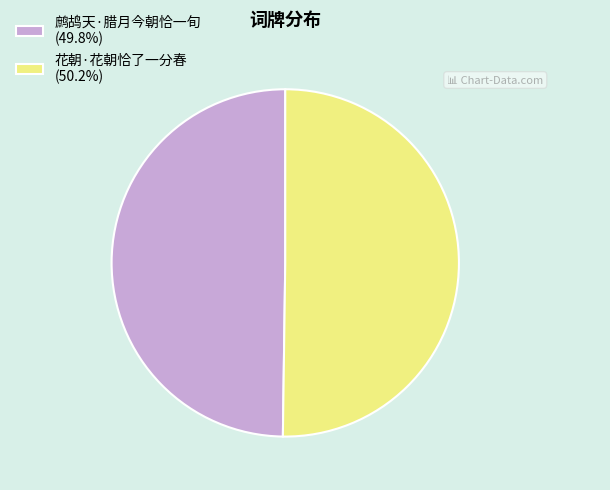

Is the sum of 鹧鸪天·腊月今朝恰一旬 (49.8%) and 花朝·花朝恰了一分春 (50.2%) greater than half?

Yes